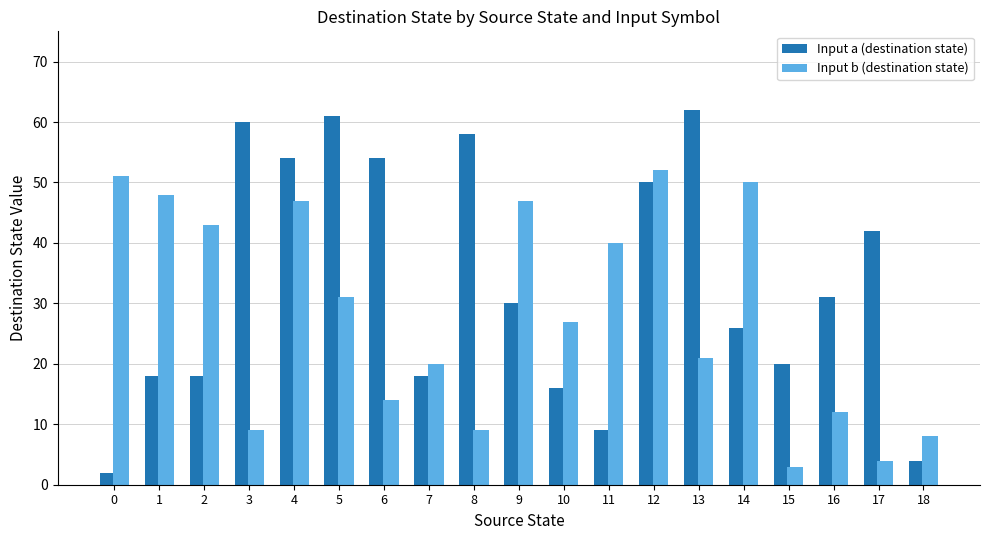

How many categories are shown in the chart?

19